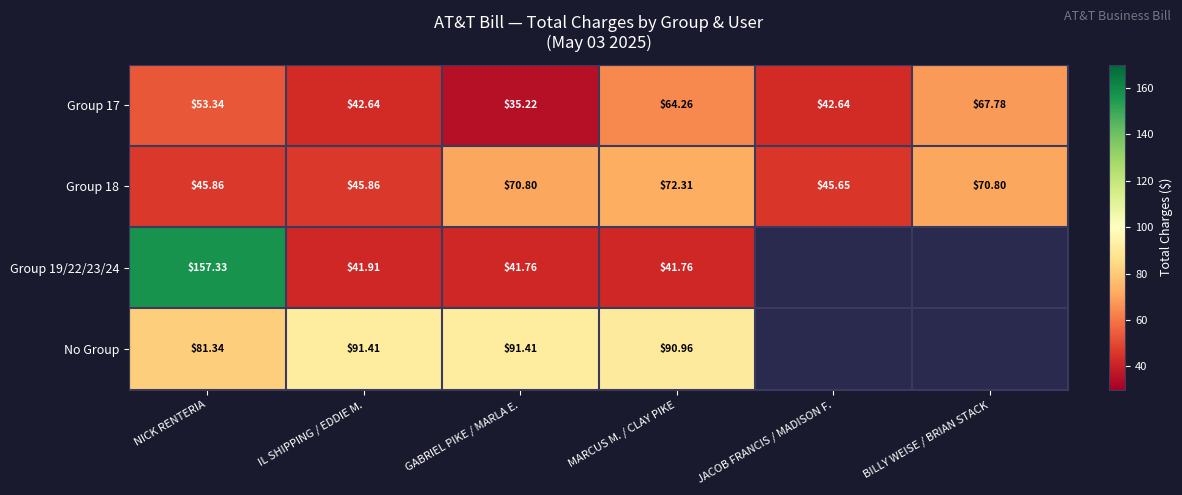

Where does the Group 18 series first go above 70?

GABRIEL PIKE / MARLA E.